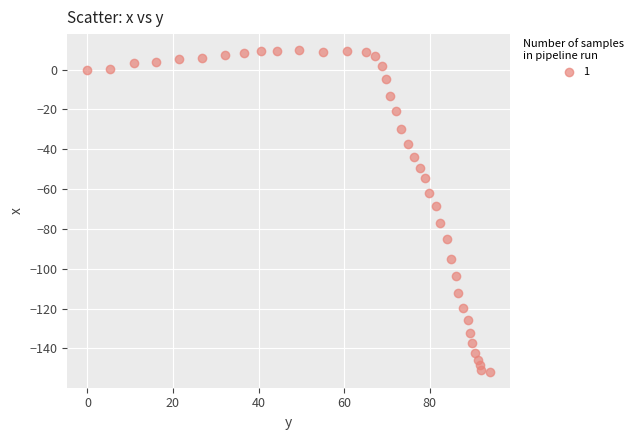

What Y value in the scatter plot is closest to -71?

-68.5